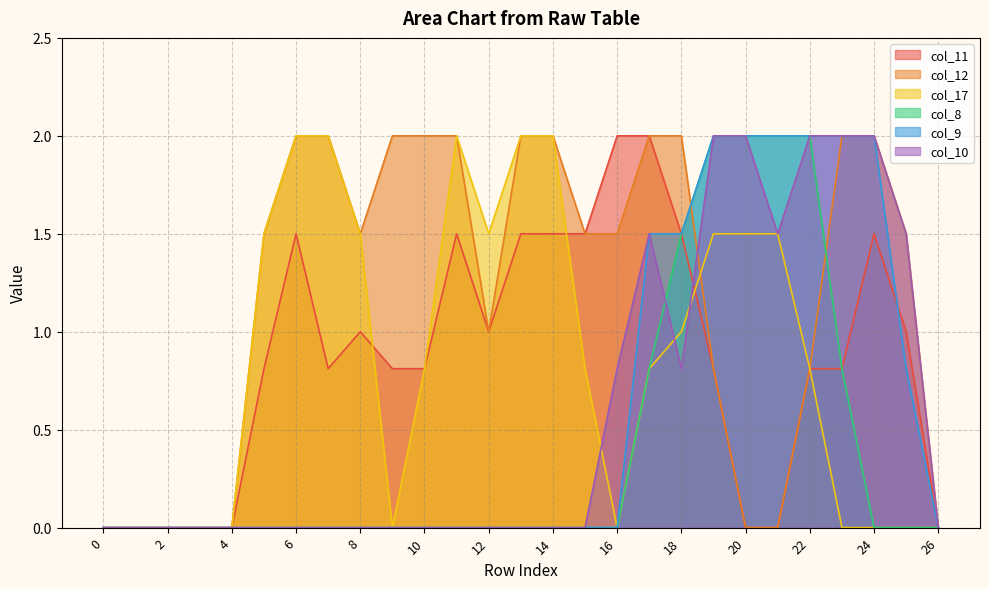

In col_10, how many points are higher than both neighbors (excluding endpoints)?

1